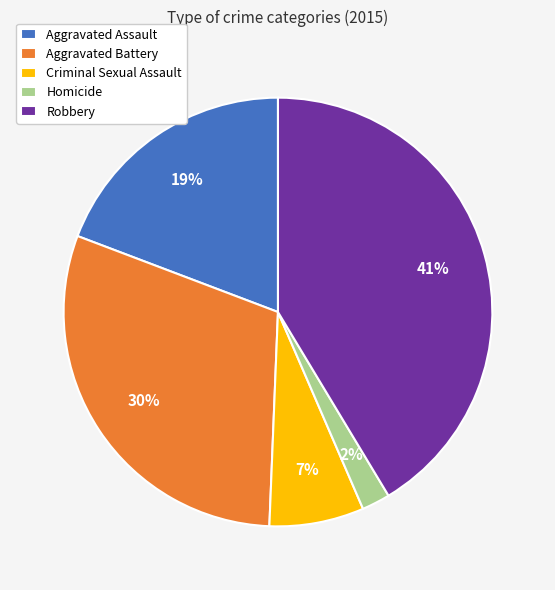

Which has a higher value, Homicide or Aggravated Assault?

Aggravated Assault